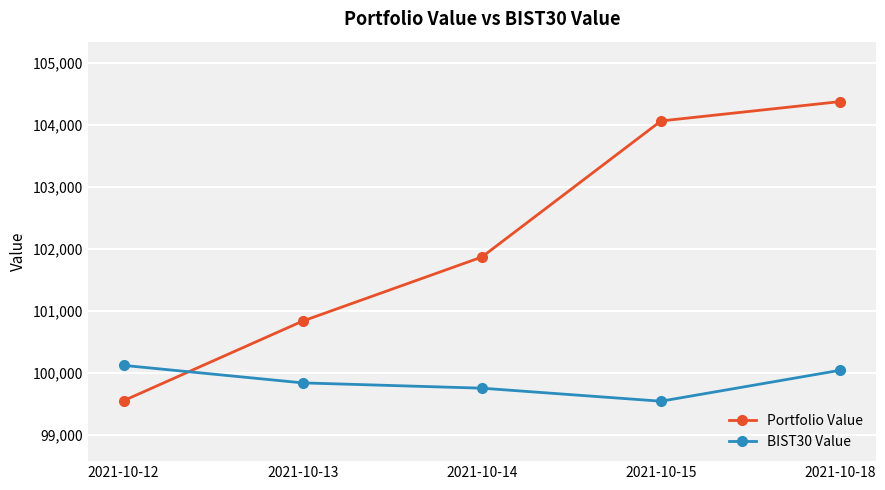

Which series ends up on top after the final intersection of Portfolio Value and BIST30 Value?

Portfolio Value